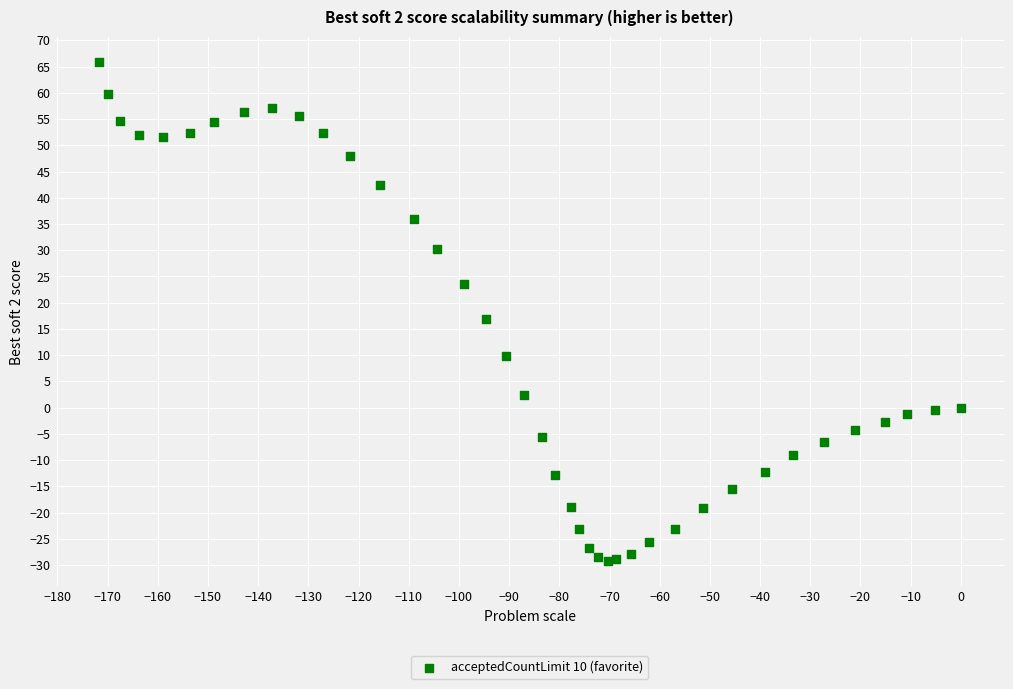

What Y value in the scatter plot is closest to 18?

16.9